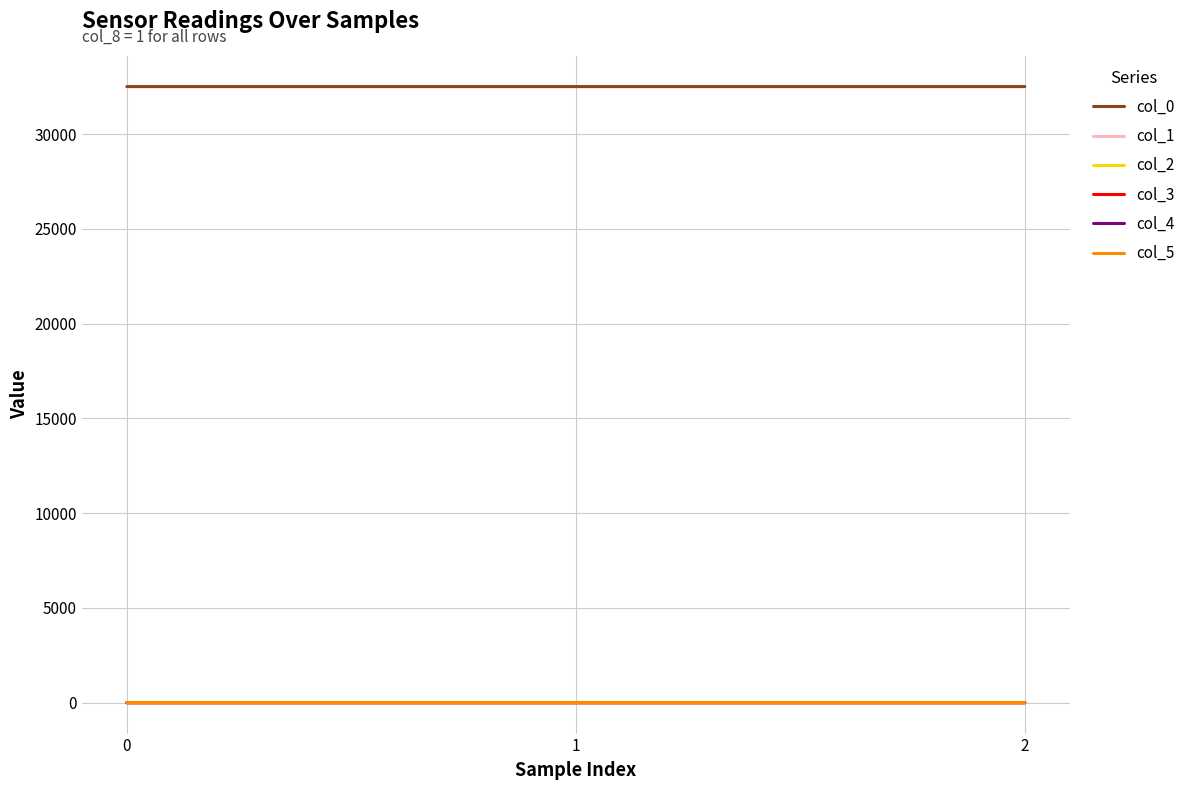

At how many categories does at least one series exceed 27589?

3